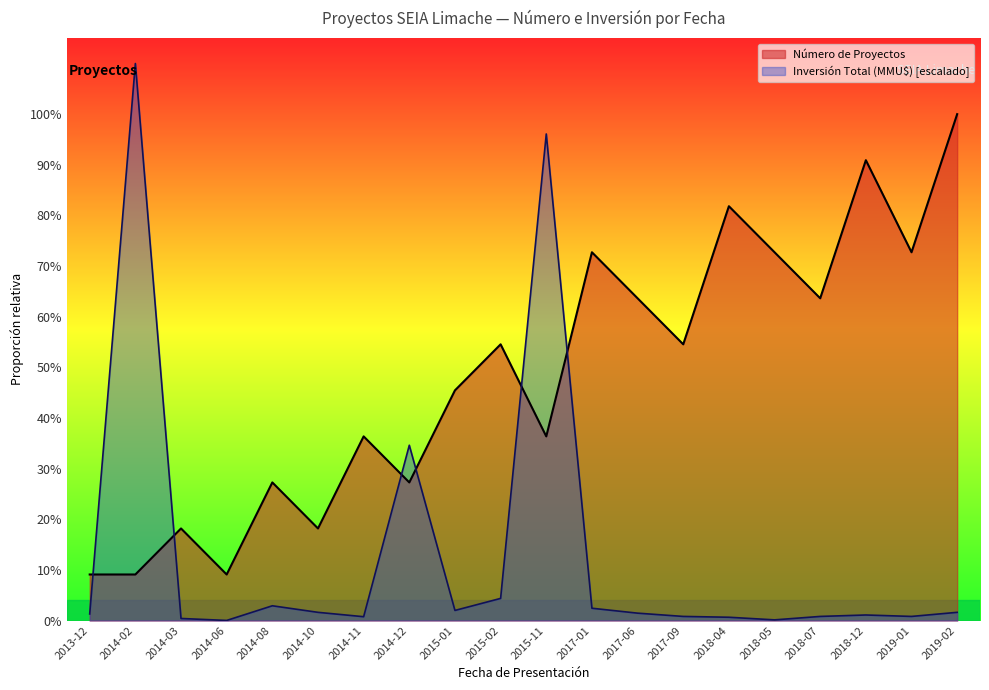

What is the spread (max minus min) of values at 2018-04?

8.9